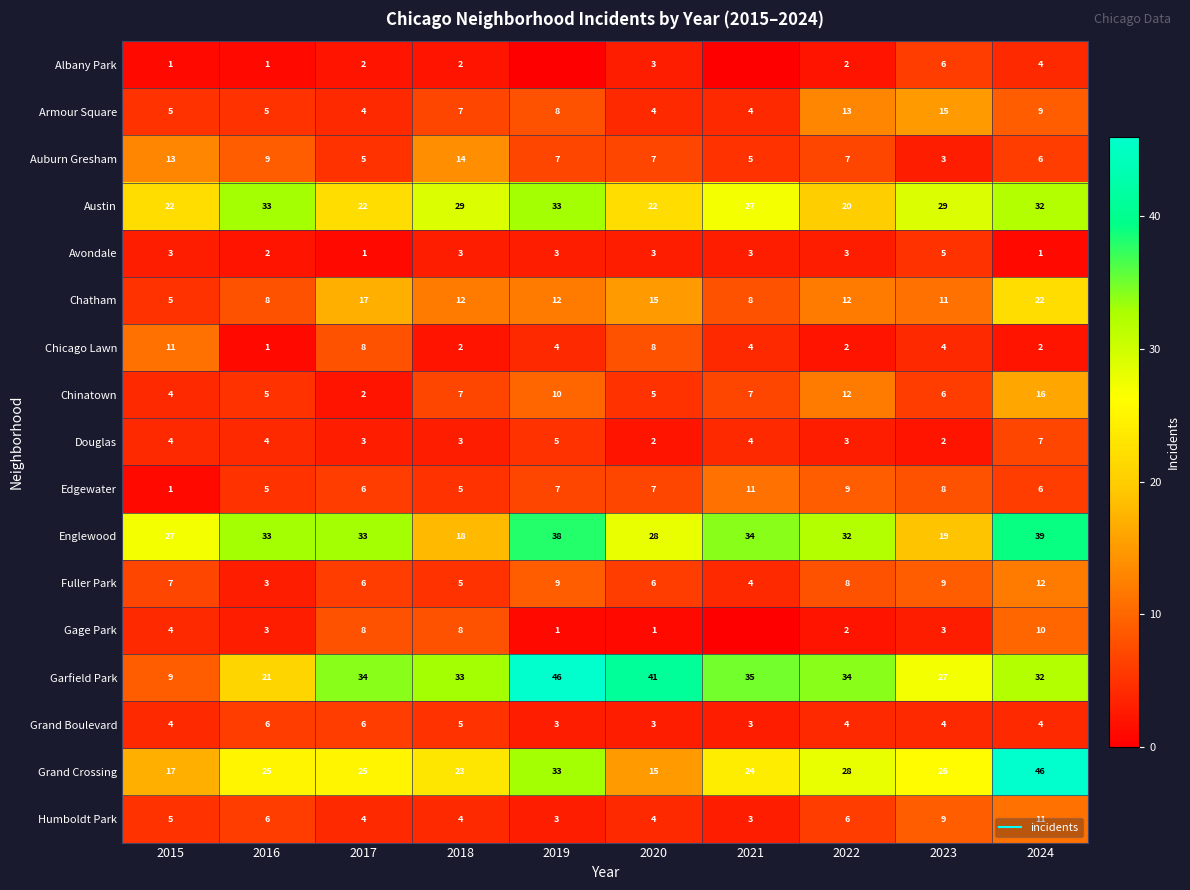

Read the Grand Crossing value at 2018.

23